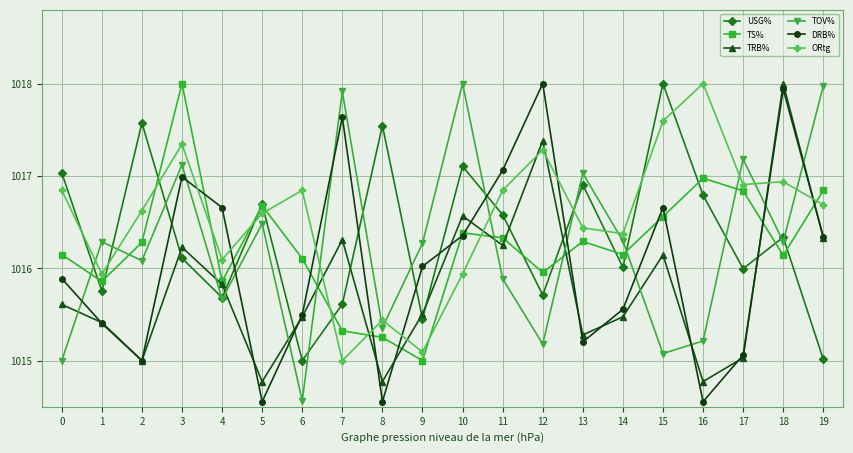

At how many categories does at least one series exceed 1014?

20